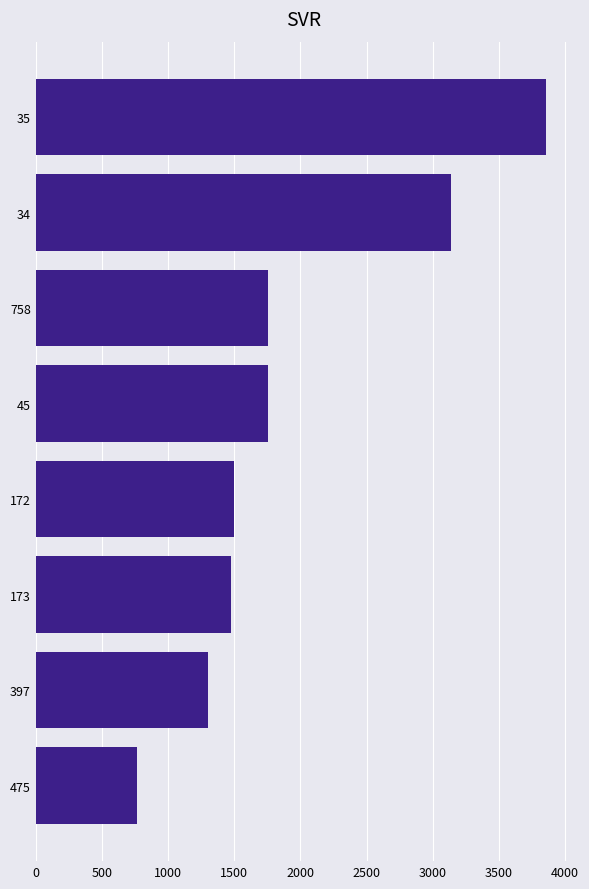

What is the label of the 4th bar from the bottom?

172